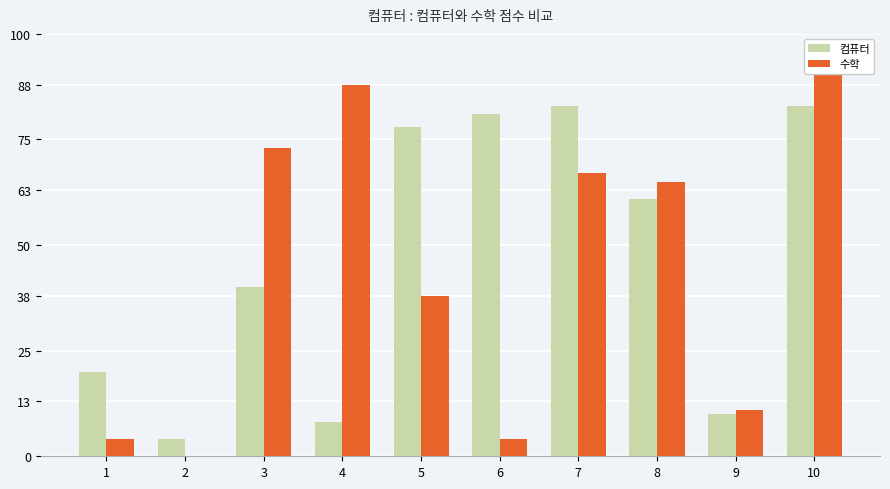

Read the 컴퓨터 value at 9.

10